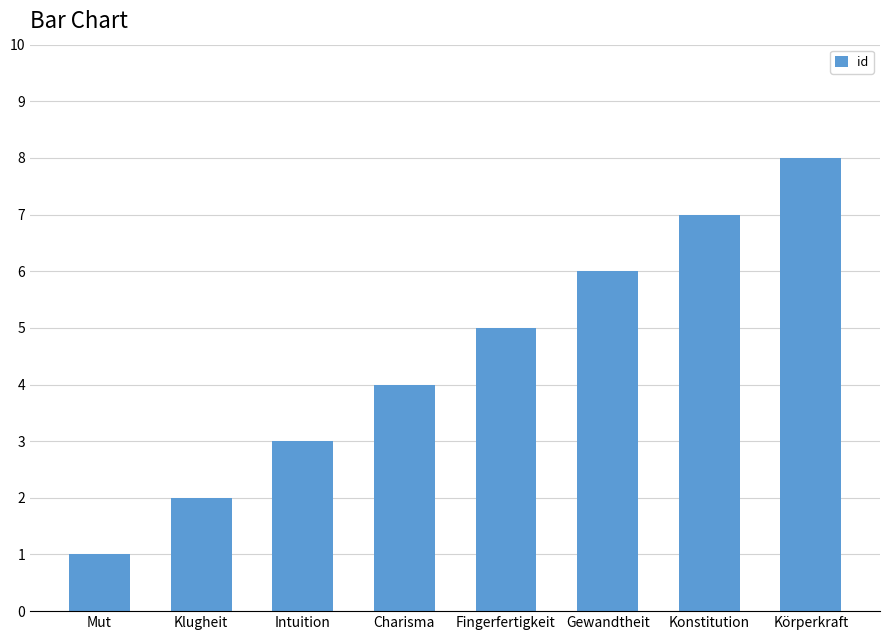

What is the greatest value displayed?

8